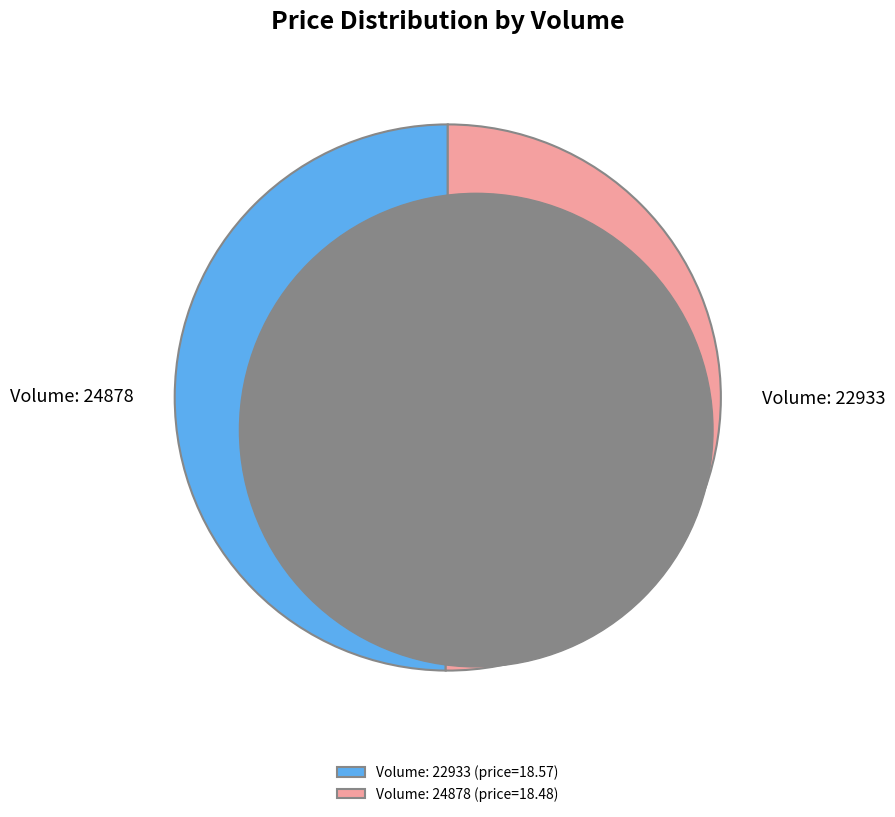

Count the number of slices in the pie.

2